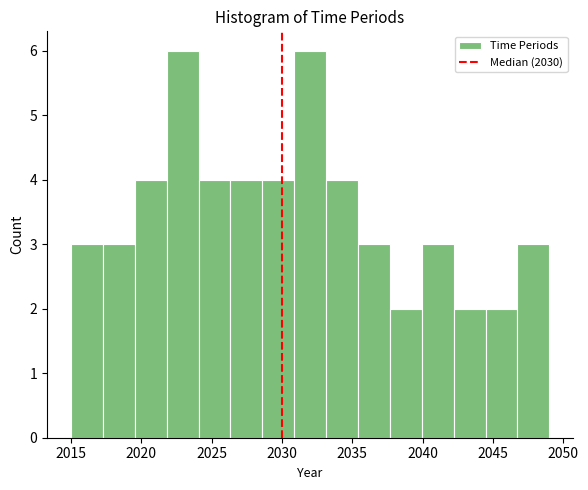

Reading left to right, list every bar in this chart as the range it spans on the x-axis followed by its height. Neither the bar edges nor the heights are printed on the chart, so give them approximately, as read against the axes.

2015.0 to 2017.5: 3
2017.5 to 2019.5: 3
2019.5 to 2022.0: 4
2022.0 to 2024.0: 6
2024.0 to 2026.5: 4
2026.5 to 2028.5: 4
2028.5 to 2031.0: 4
2031.0 to 2033.0: 6
2033.0 to 2035.5: 4
2035.5 to 2037.5: 3
2037.5 to 2040.0: 2
2040.0 to 2042.0: 3
2042.0 to 2044.5: 2
2044.5 to 2046.5: 2
2046.5 to 2049.0: 3